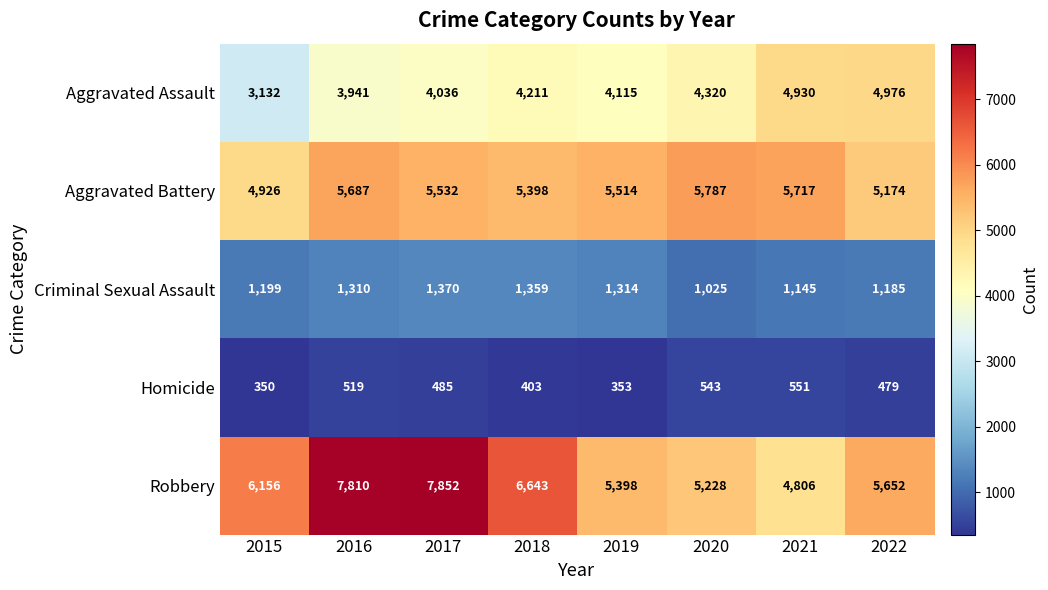

At which category is the sum across all series the highest?

2017